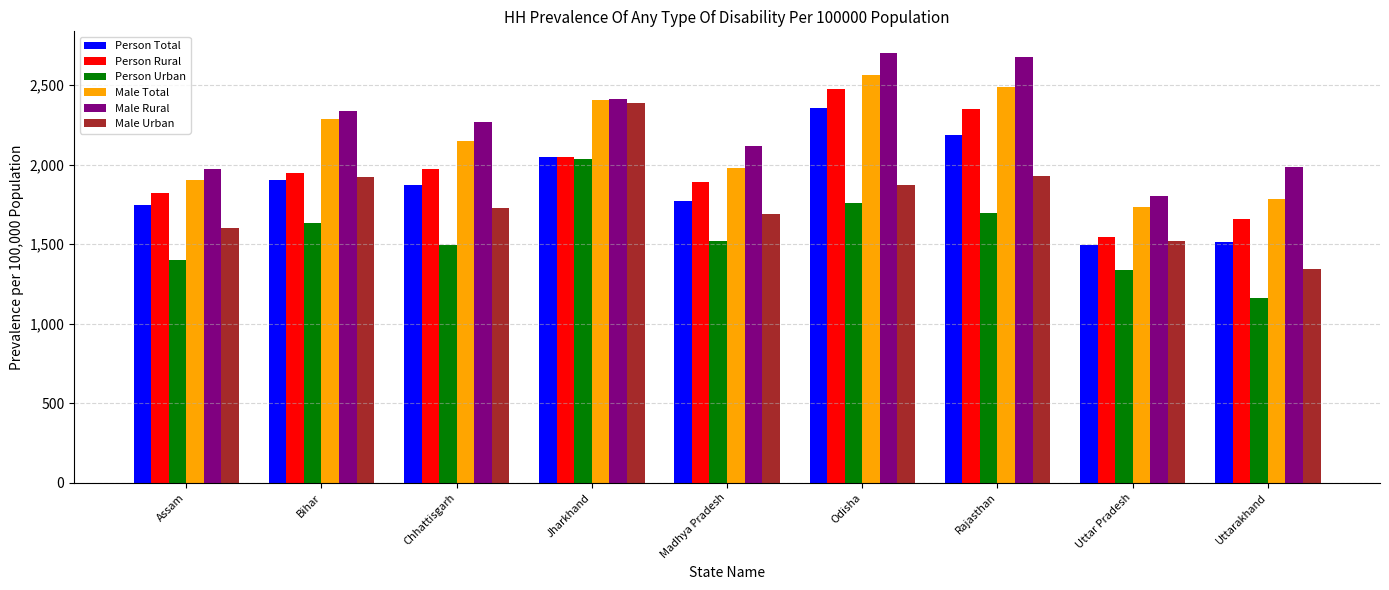

What position from the left is Odisha?

6